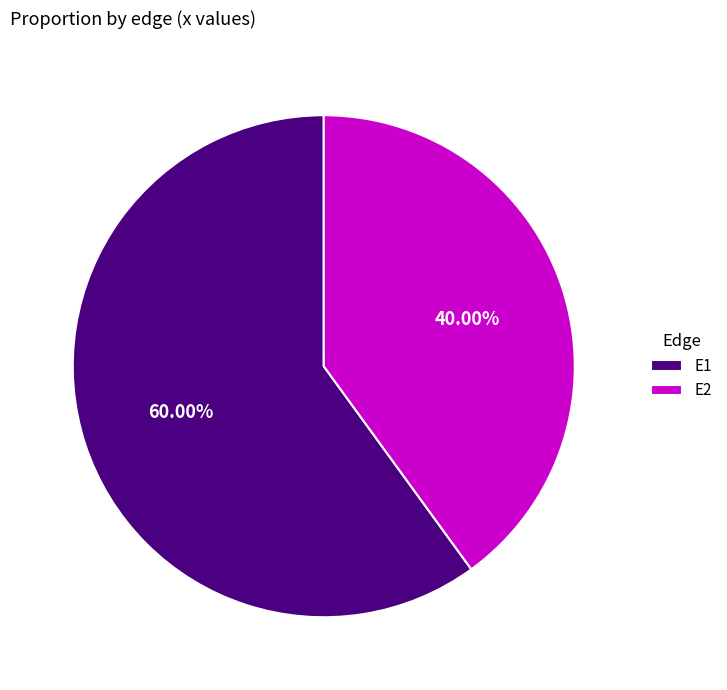

To the nearest percent, what is the difference between the E2 and E1 slice percentages?

20%